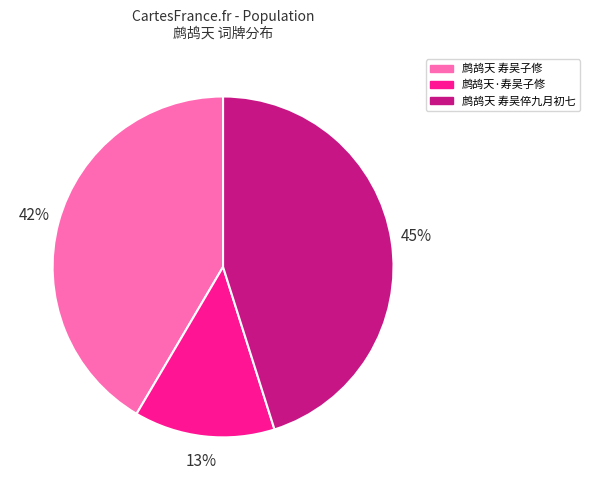

Rank the categories by value from highest to lowest.

鹧鸪天 寿吴倅九月初七, 鹧鸪天 寿吴子修, 鹧鸪天·寿吴子修